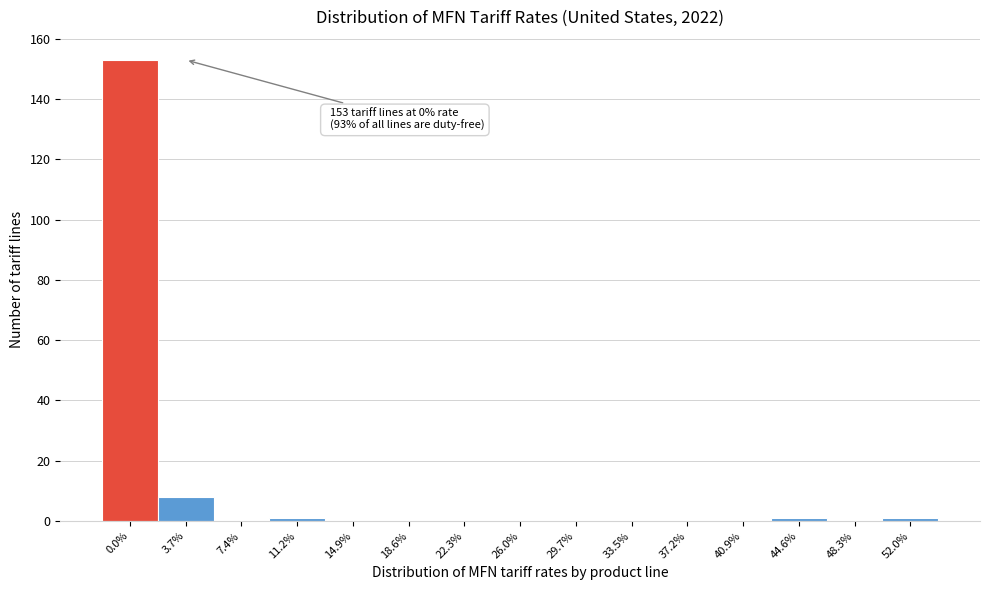

Reading left to right, transcribe all the data shown in this chart.

0.0%=153	3.7%=8	7.4%=0	11.2%=1	14.9%=0	18.6%=0	22.3%=0	26.0%=0	29.7%=0	33.5%=0	37.2%=0	40.9%=0	44.6%=1	48.3%=0	52.0%=1